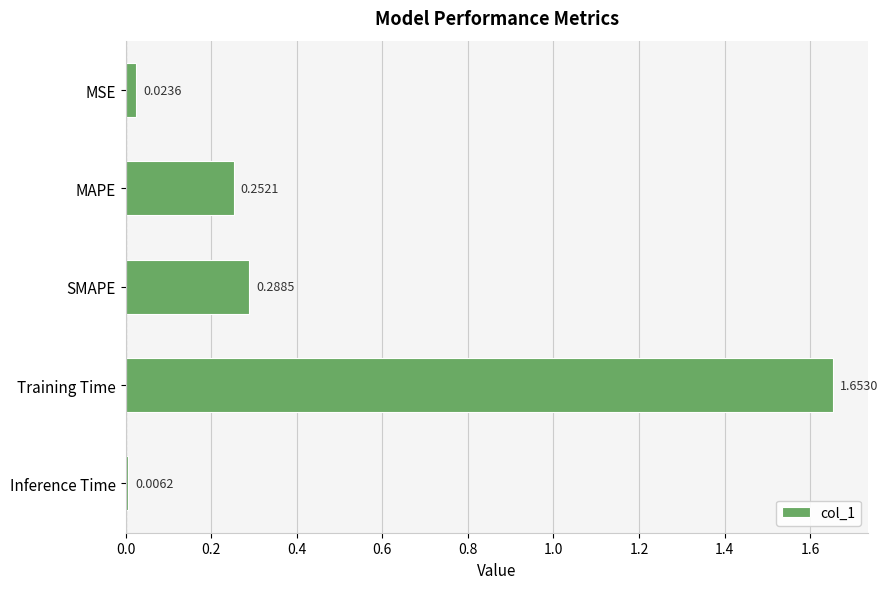

What is the change in value from Training Time to Inference Time?

-1.6